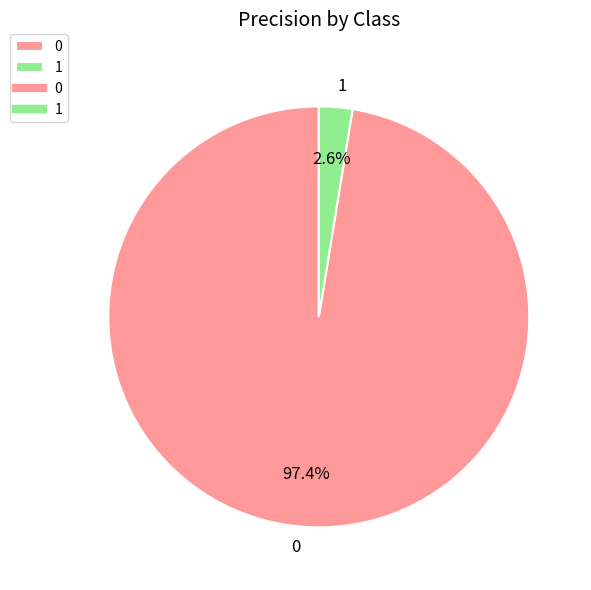

To the nearest percent, what is the difference between the 0 and 1 slice percentages?

95%